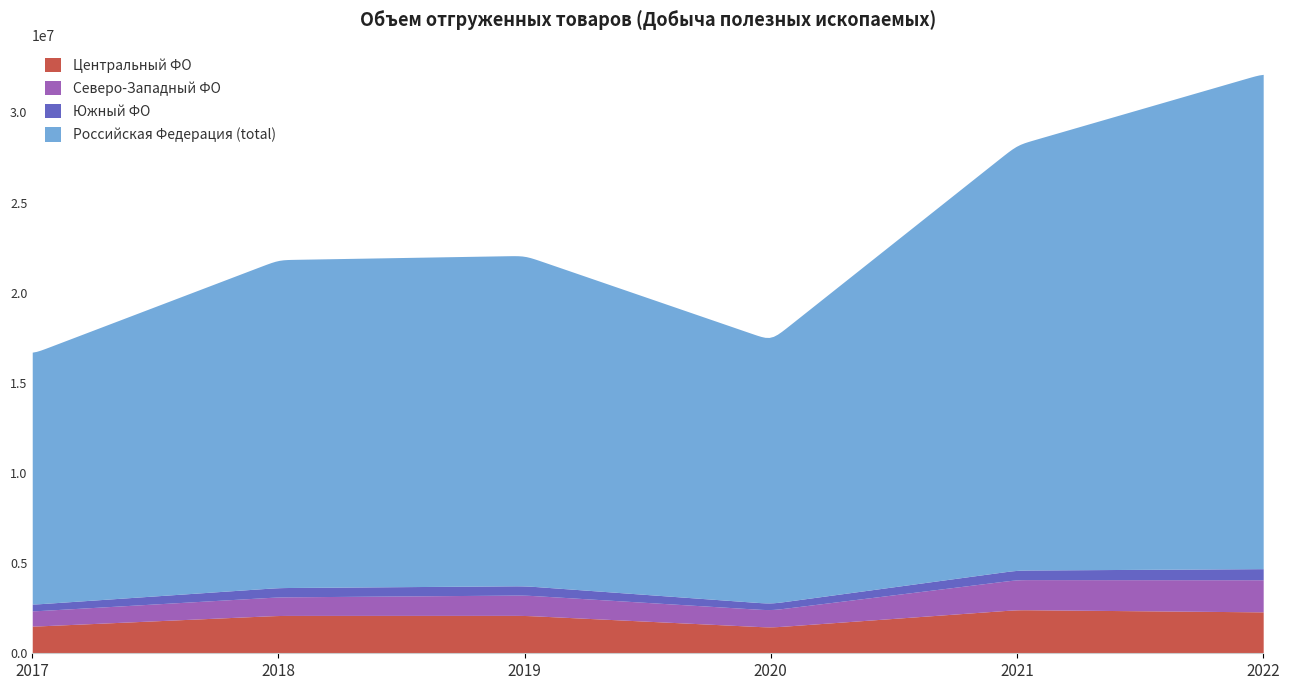

How many data points in Российская Федерация (total) are less than 18324127?

3